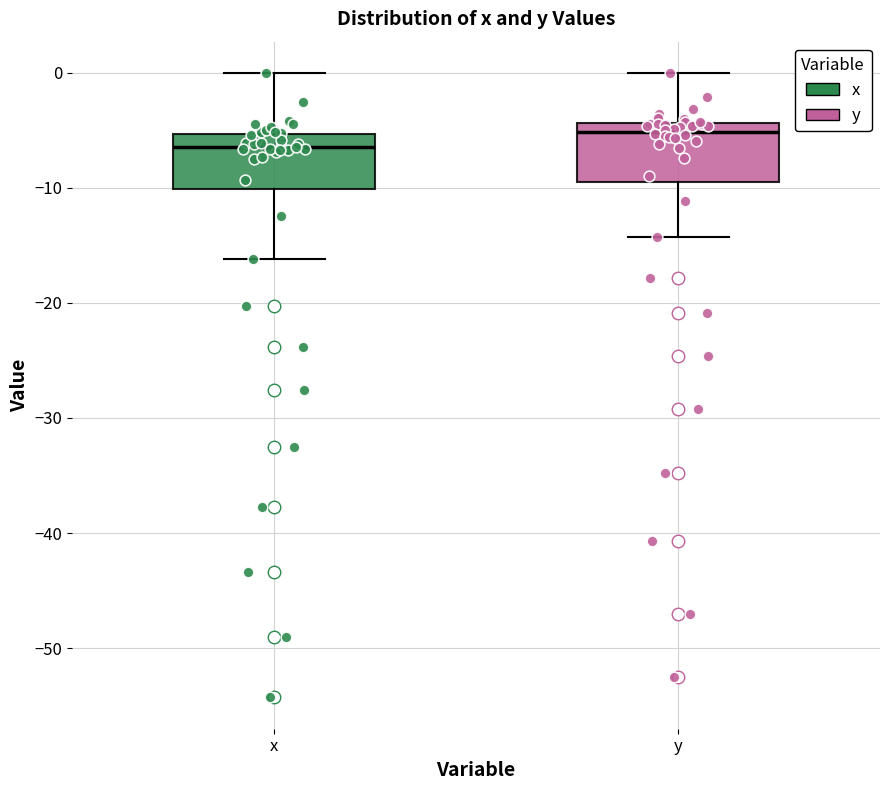

Reading left to right, transcribe this box plot: for each box, give where its median line is, the range the box spans, and where its two whiskers end, as read against the y-axis. The values are not printed on the chart, so give them approximately, as read against the axis.

x: median -6, box -10 to -5, whiskers -16 to 0
y: median -5, box -10 to -4, whiskers -14 to 0